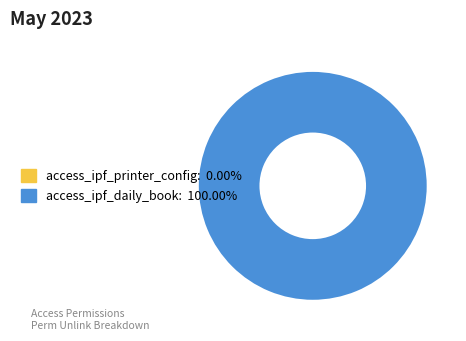

What is the smallest slice in the pie chart?

access_ipf_printer_config